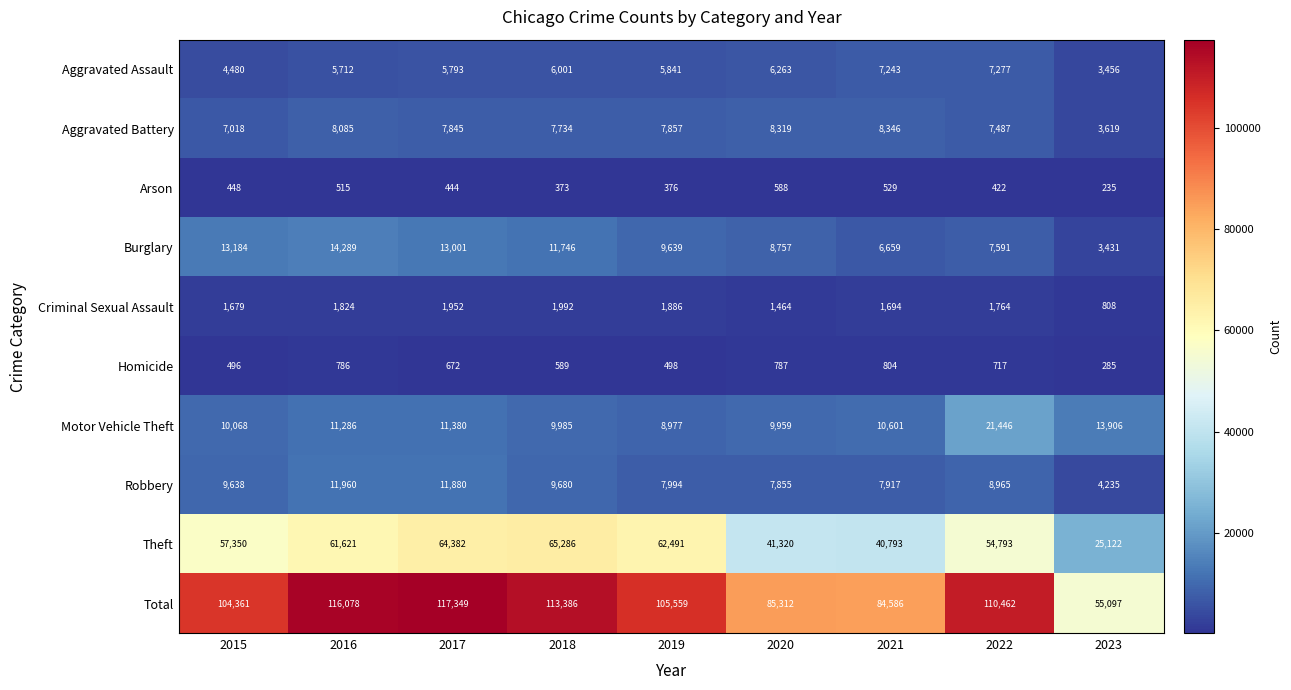

What is the sum of all Aggravated Battery values?

66310